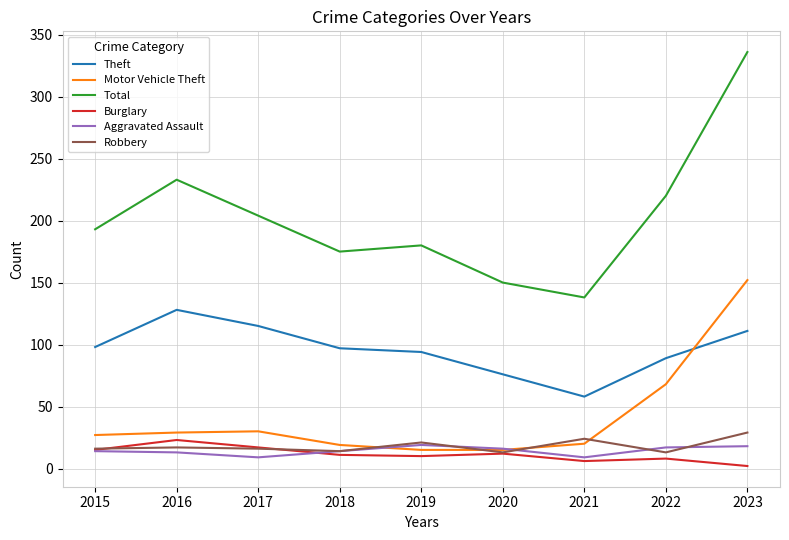

The Total series shows 132 at 2015. True or false?

False